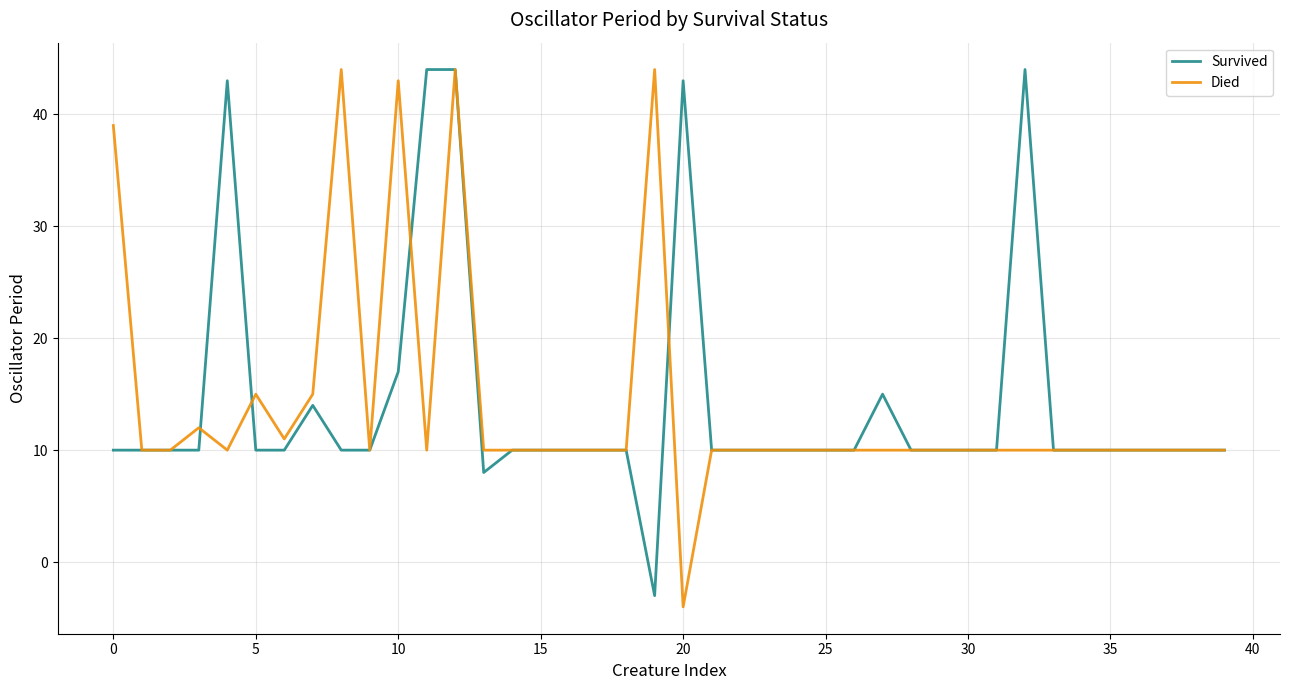

What is the minimum value shown in the chart?

-4